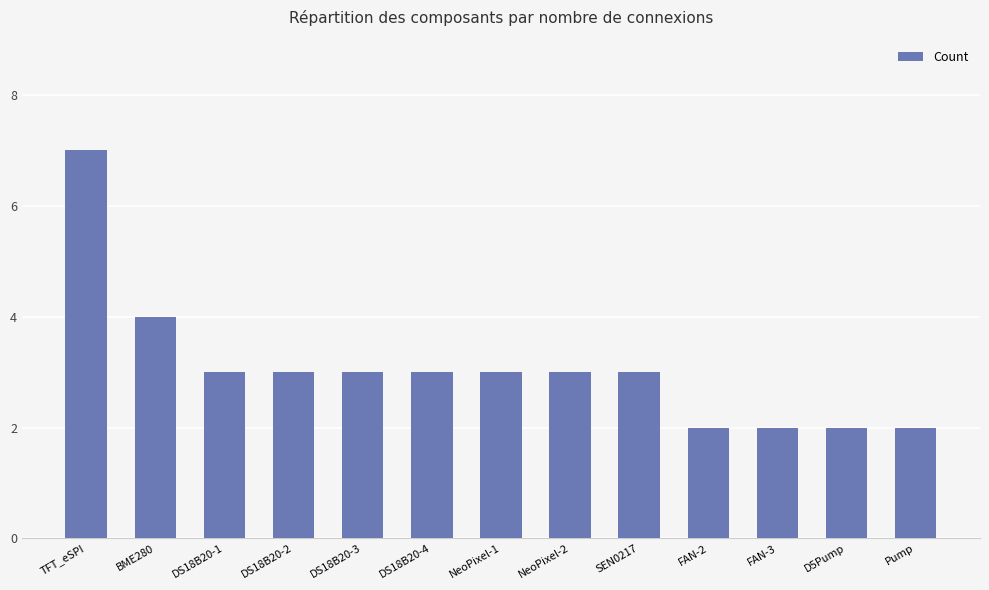

What is the average value?

3